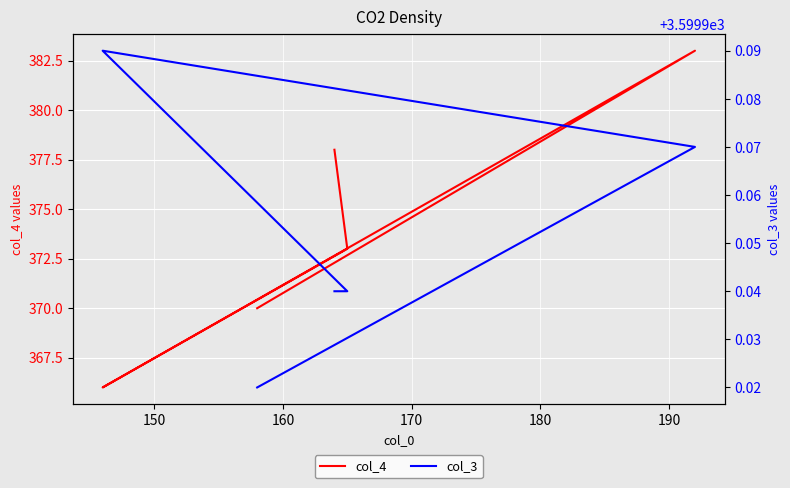

List the series in order of their overall mean, highest first.

col_3, col_4